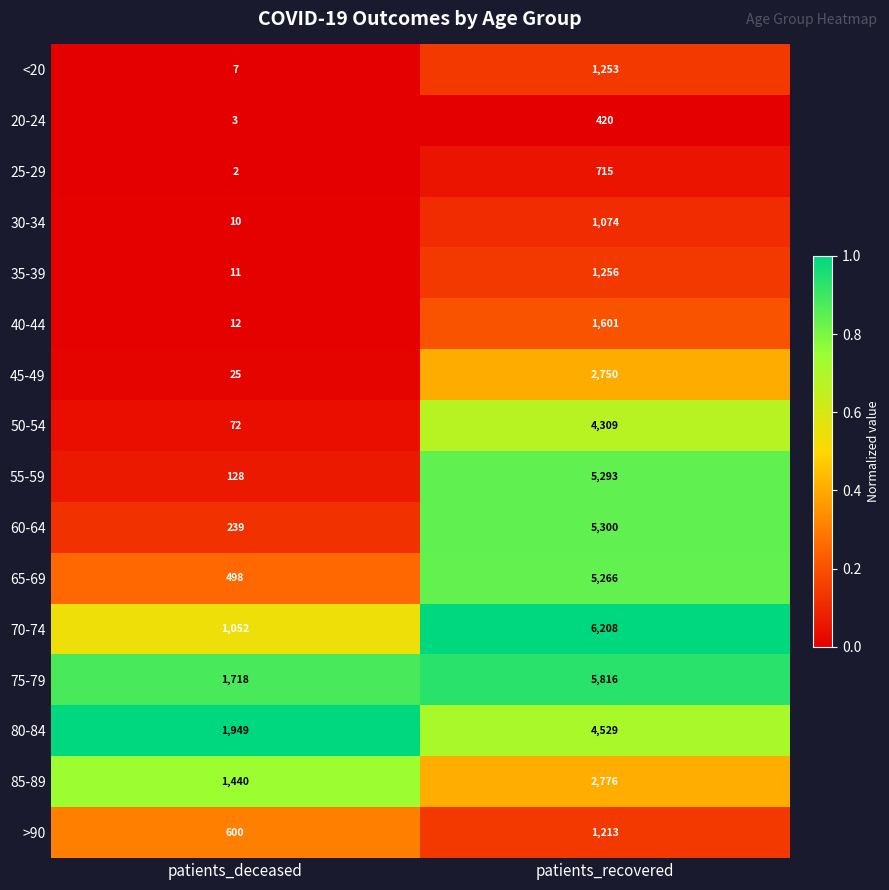

What is the average value of the 35-39 series?

634